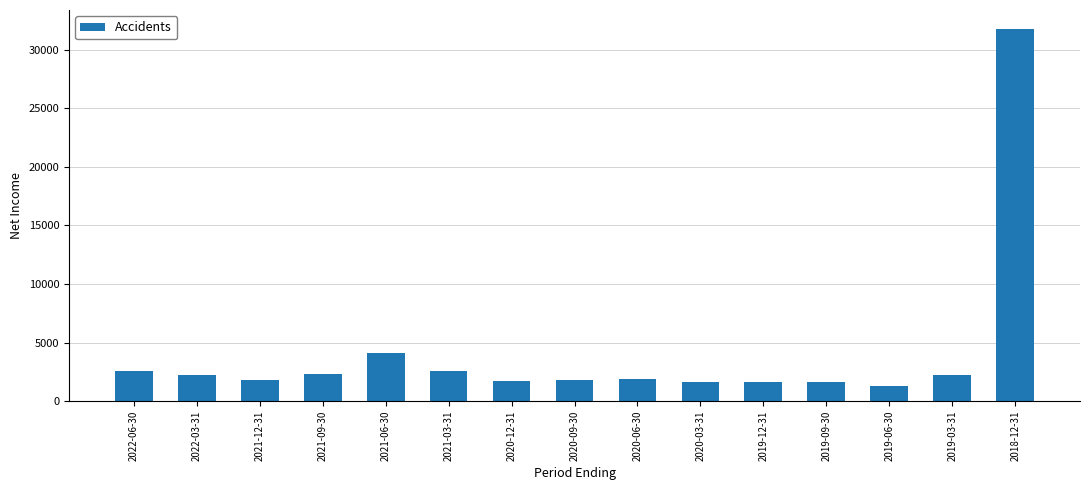

What position from the left is 2021-09-30?

4